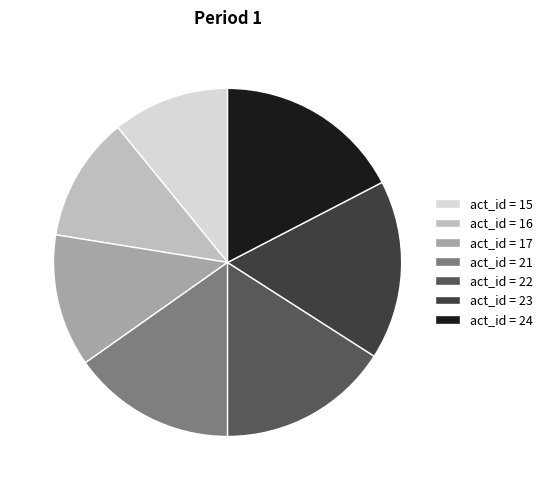

Is it true that act_id = 15 is 11% of the pie?

True